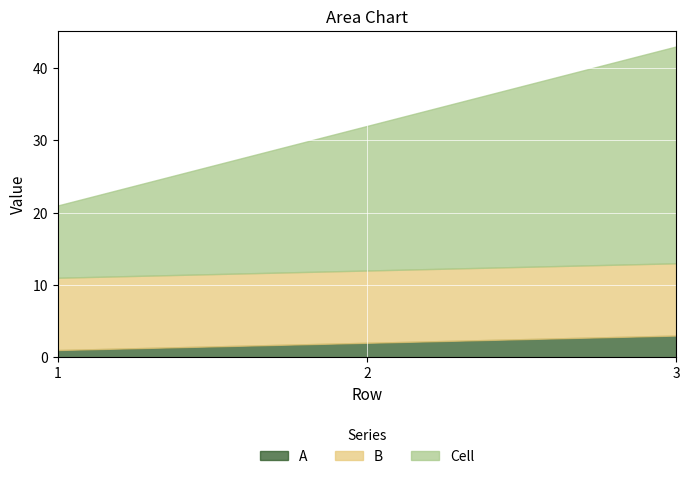

List the series in order of their peak value, highest first.

Cell, B, A